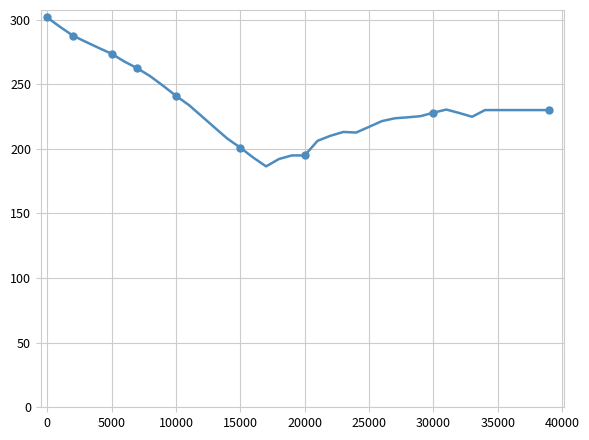

How many values exceed 228?

20